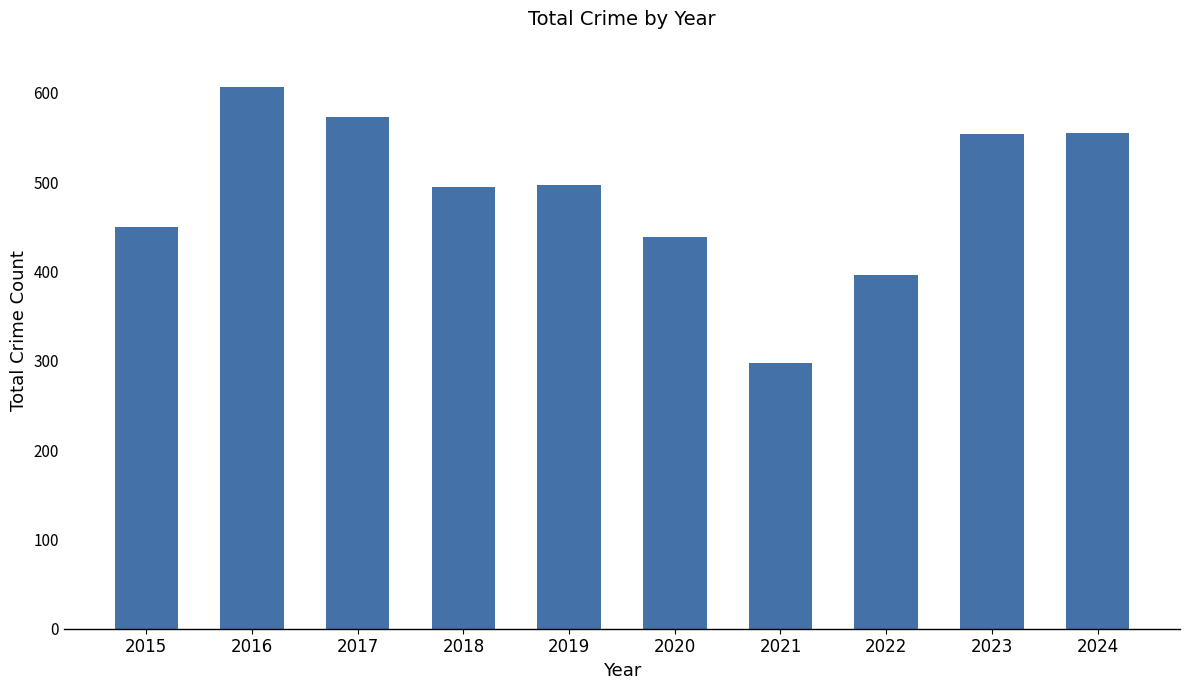

What is the value of the 1st bar from the left?

450